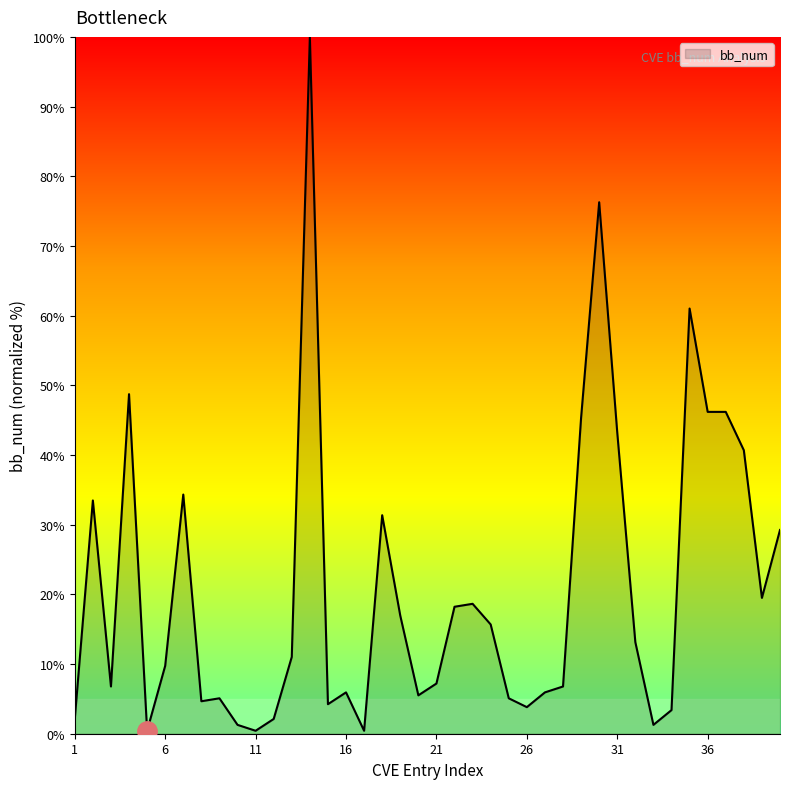

What is the maximum value shown in the chart?

100.0